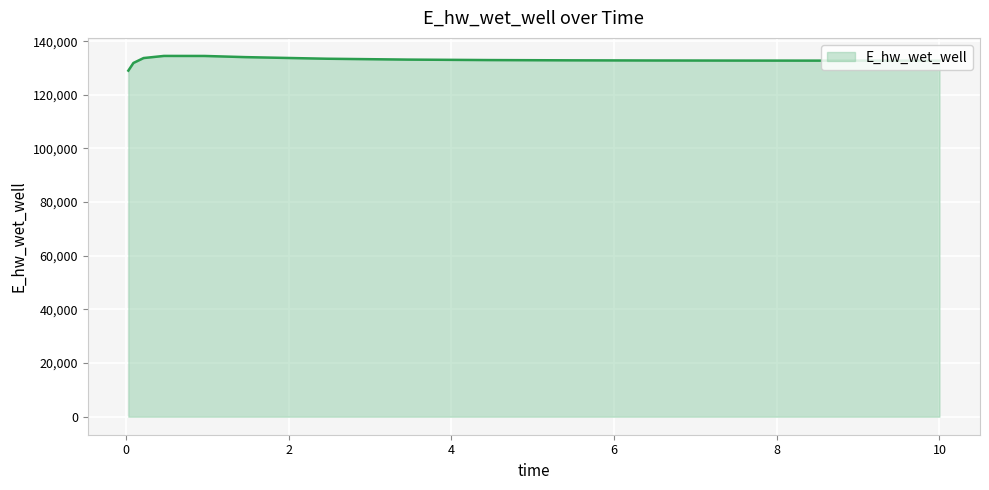

What is the minimum value shown in the chart?

129025.5